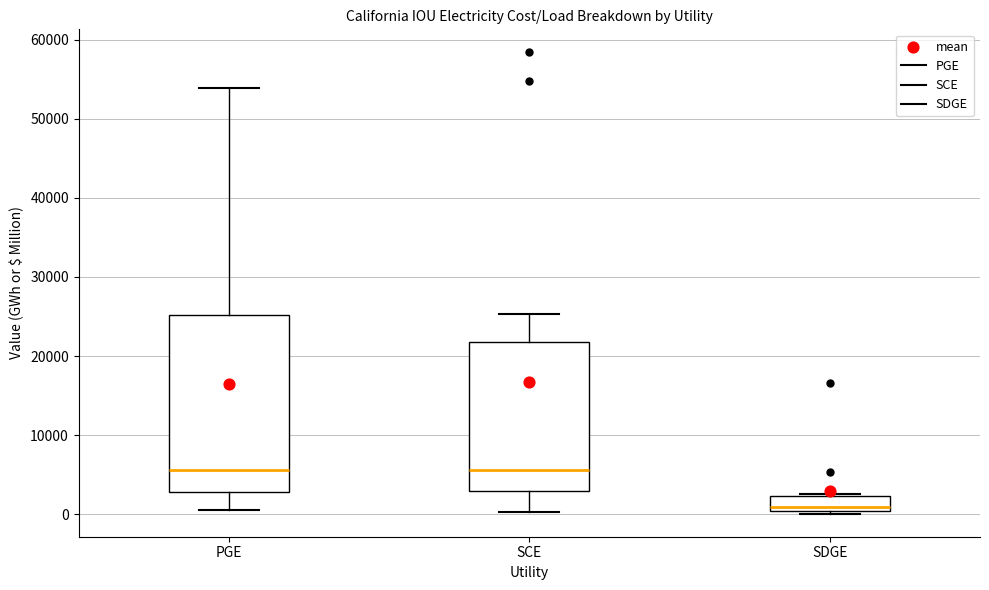

Reading left to right, transcribe this box plot: for each box, give where its median line is, the range the box spans, and where its two whiskers end, as read against the y-axis. The values are not printed on the chart, so give them approximately, as read against the axis.

PGE: median 6000, box 3000 to 25000, whiskers 1000 to 54000
SCE: median 6000, box 3000 to 22000, whiskers 0 to 25000
SDGE: median 1000, box 0 to 2000, whiskers 0 (just below the box's lower edge) to 3000